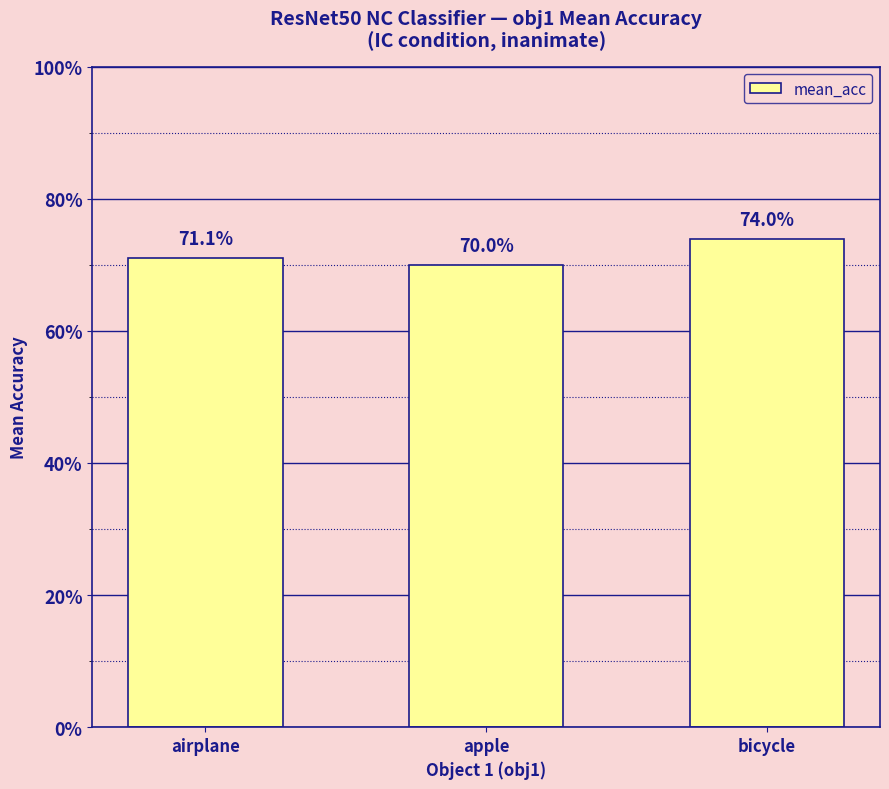

At which label is the value closest to 0?

apple